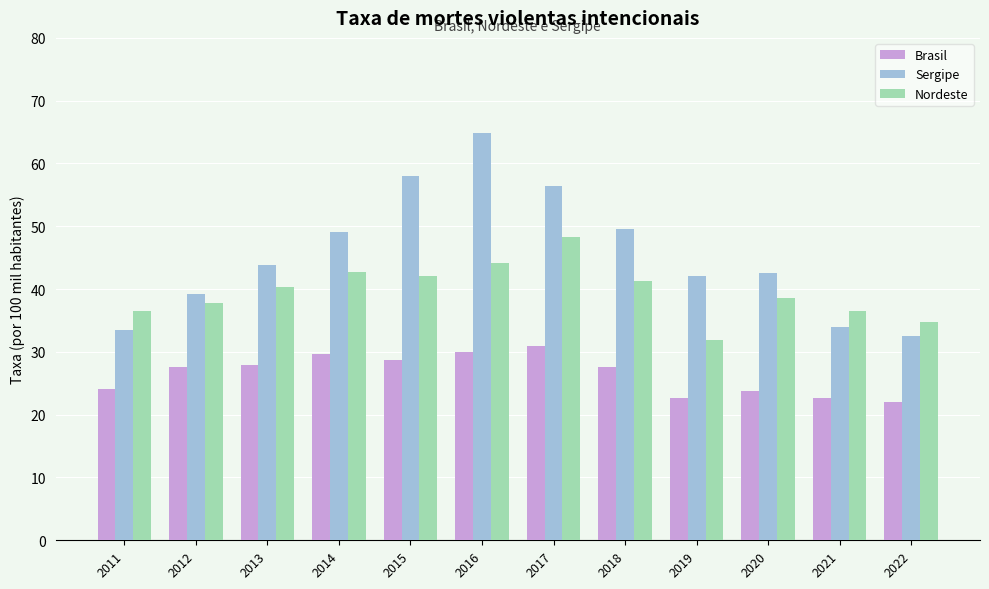

How many series are shown in this chart?

3